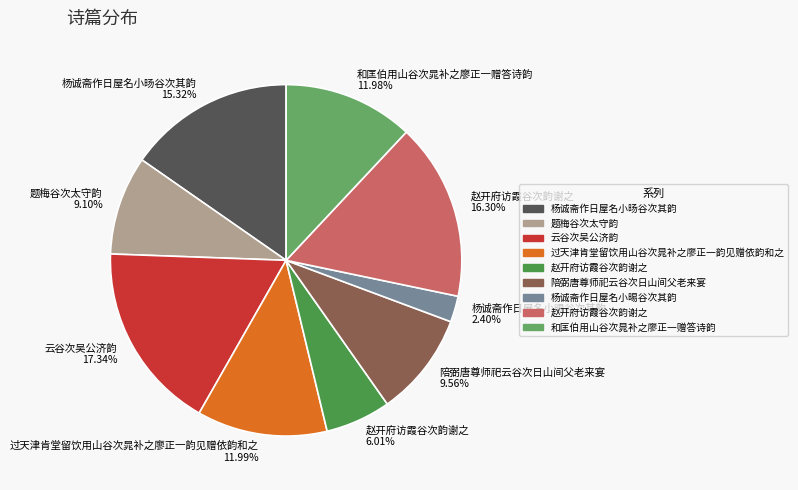

Is there any slice that represents more than half of the pie?

No